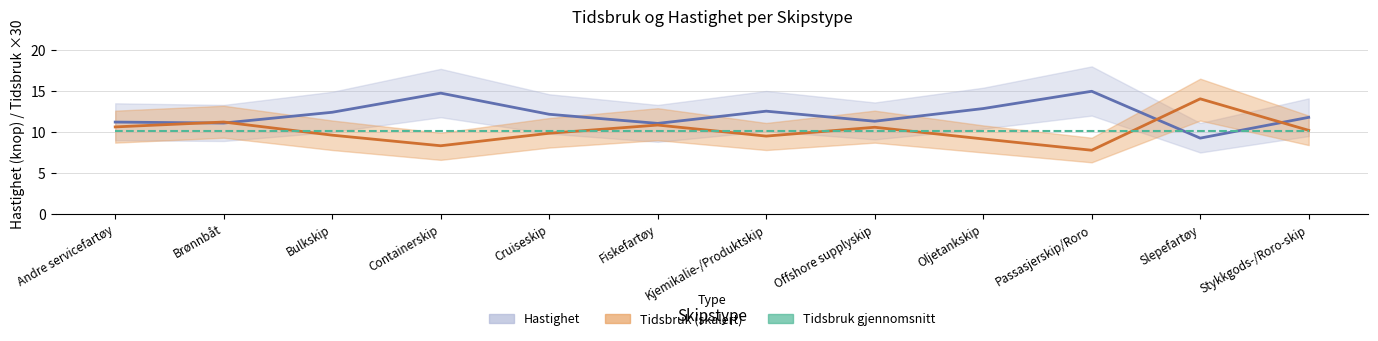

Is it true that Tidsbruk (×30) equals 9.2 at Oljetankskip?

True